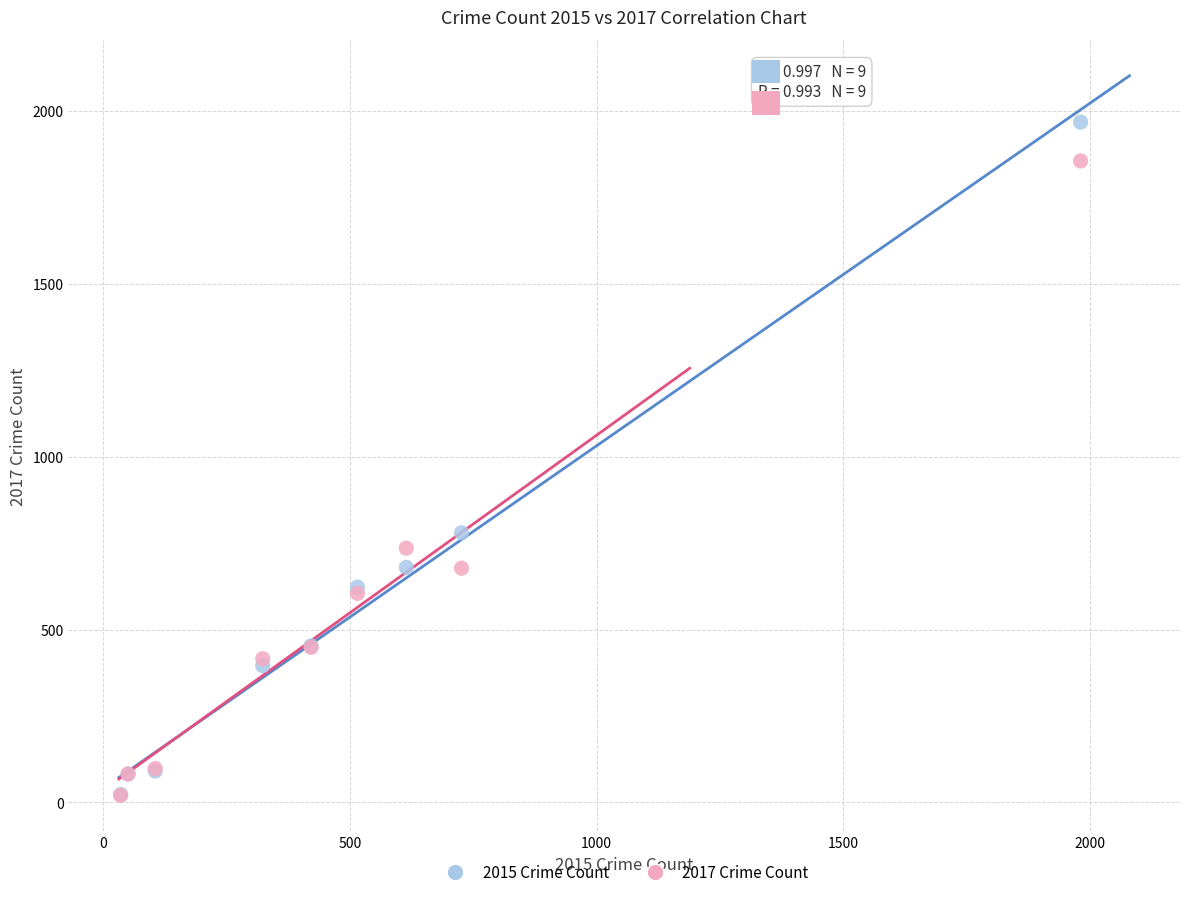

In the 2015 Crime Count series, what Y value is closest to 995?

780.0